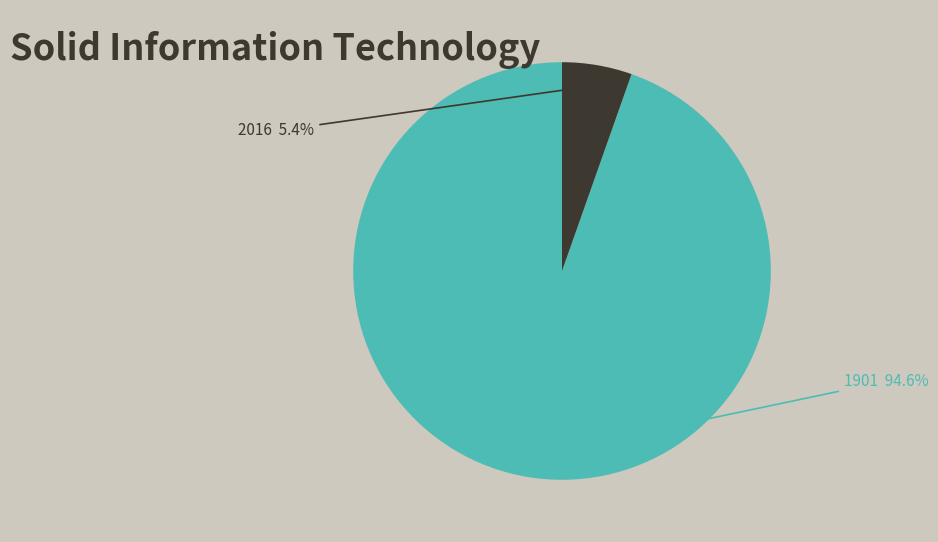

To the nearest percent, what is the average slice percentage?

50%